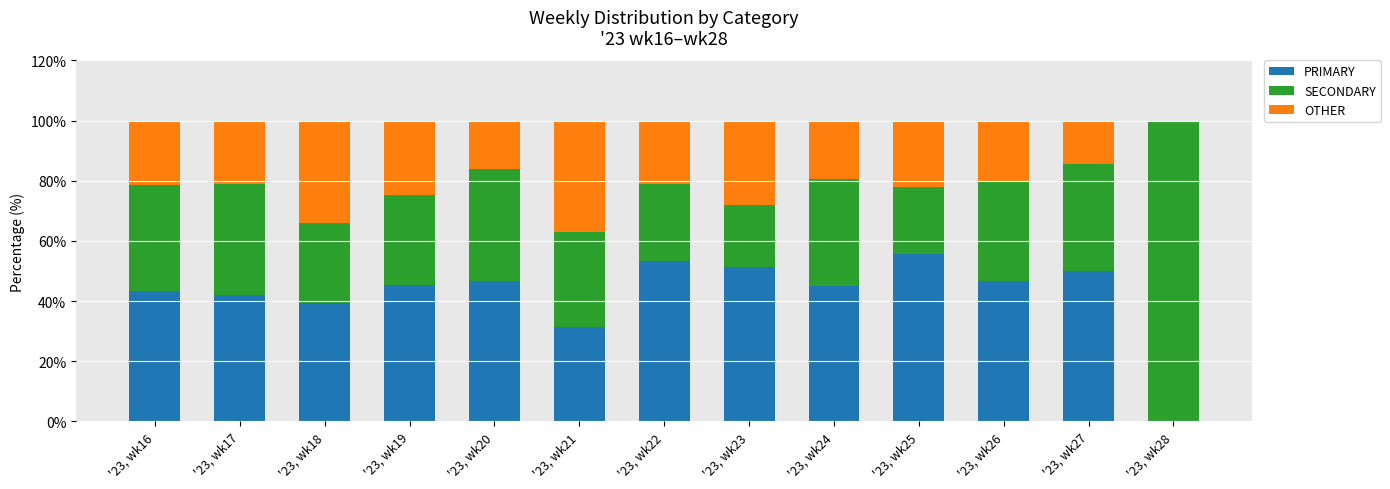

What are all the series names shown in the legend?

PRIMARY, SECONDARY, OTHER